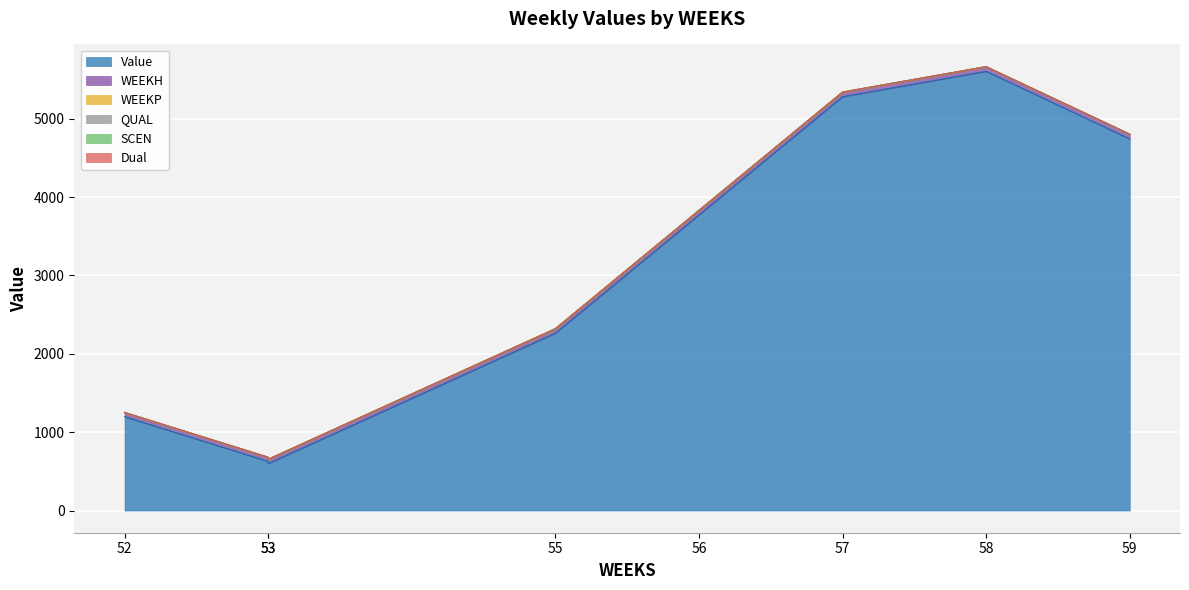

Where is Dual nearest to the value 0?

52